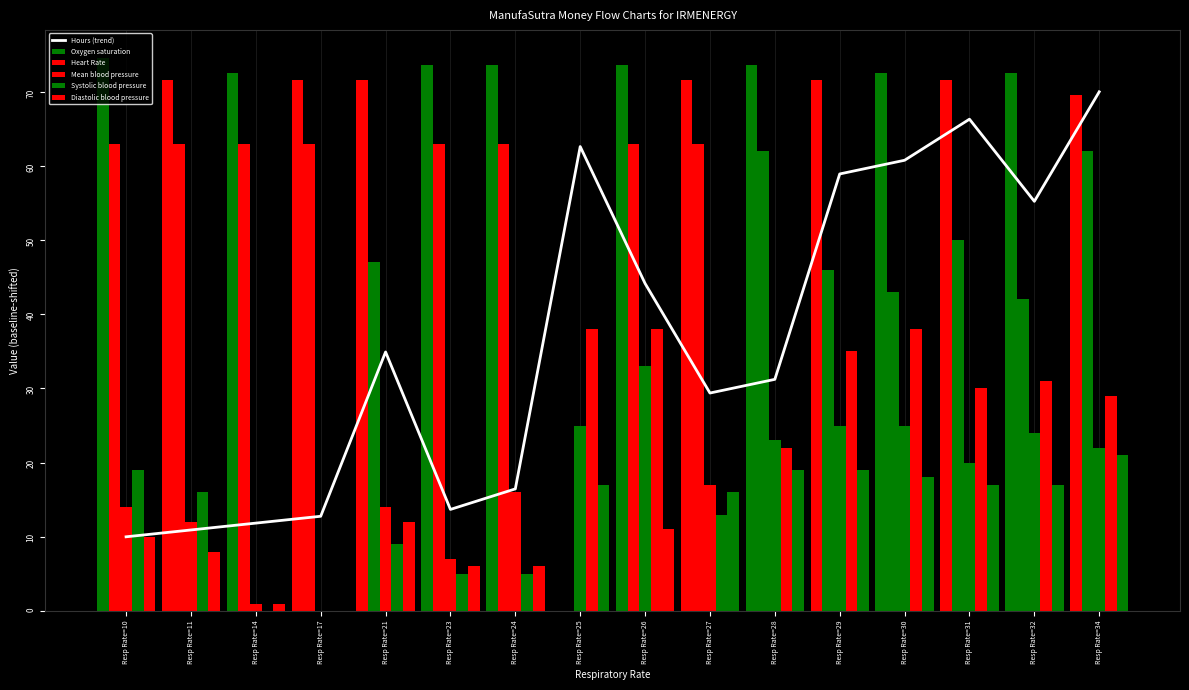

What is the difference between the maximum and minimum values in the Heart Rate series?

63.0